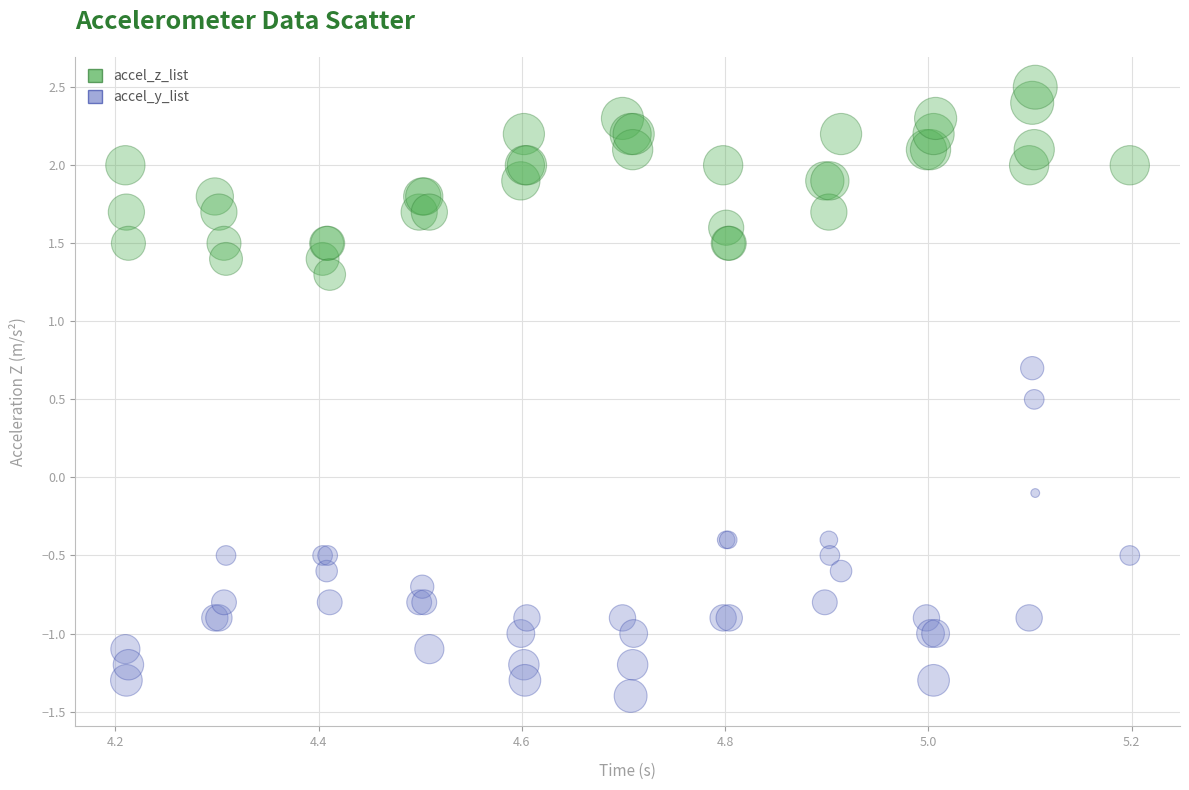

Which series reaches the minimum Y coordinate?

accel_y_list